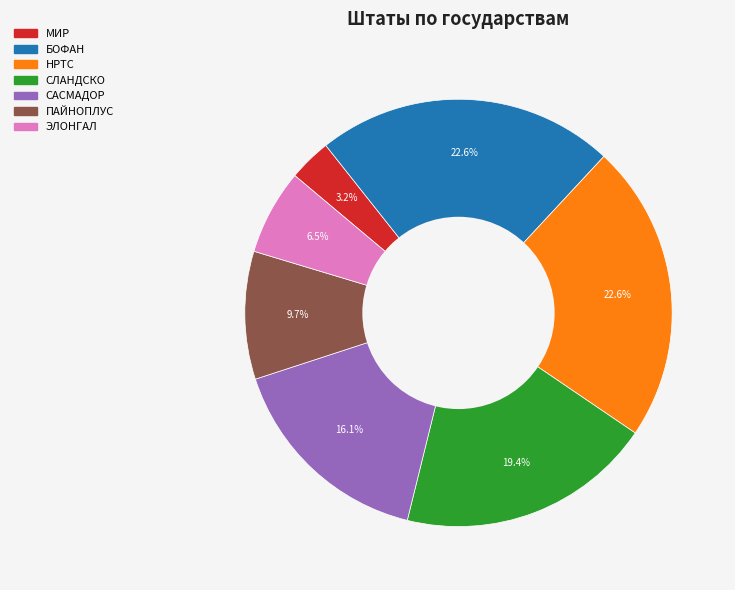

To the nearest percent, what is the combined percentage of БОФАН and МИР?

26%